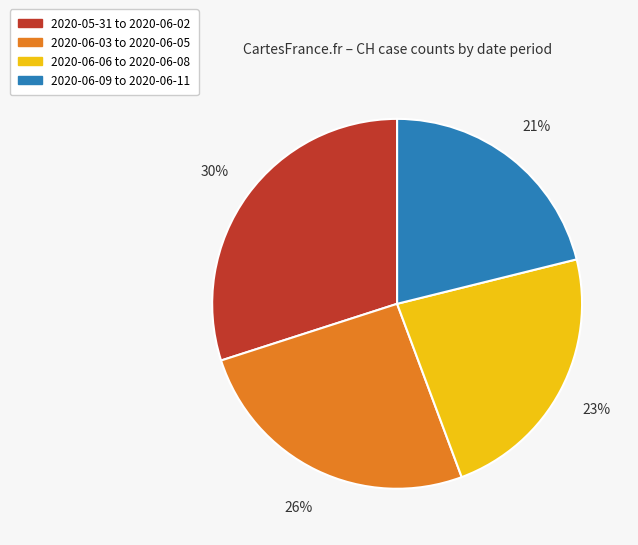

Does any single category account for the majority?

No